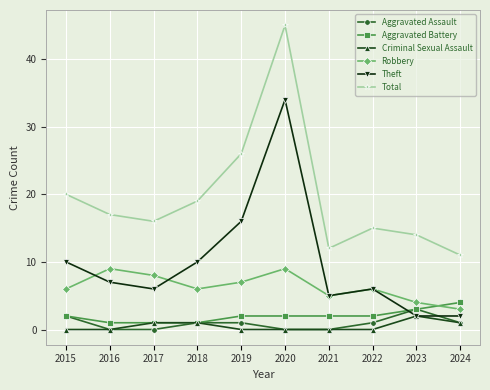

What is the value of the Theft point at the 6th from the left?

34